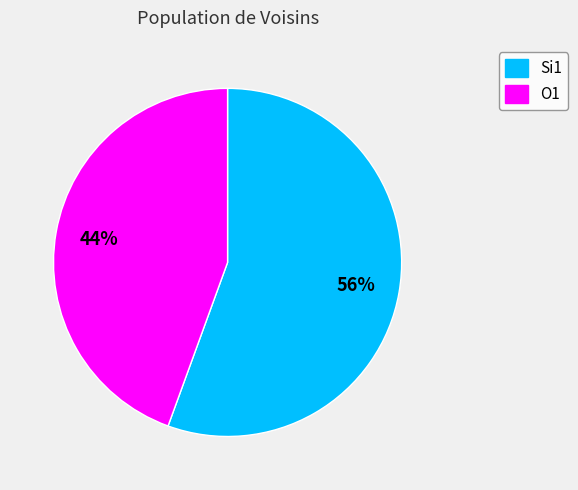

To the nearest percent, what is the average slice percentage?

50%